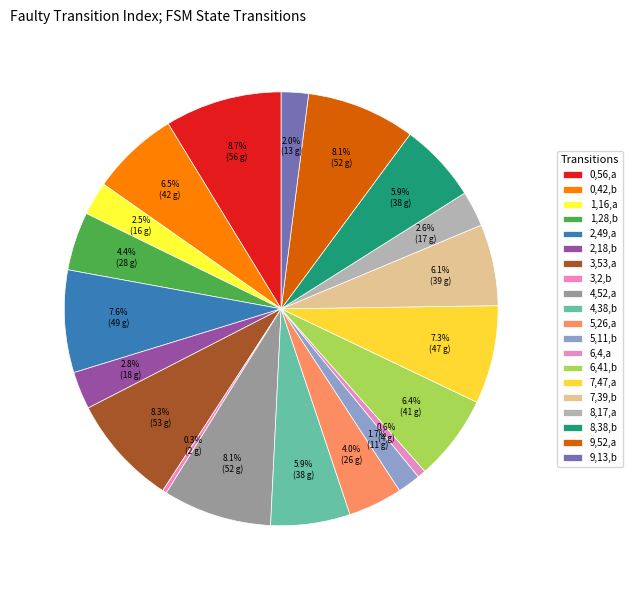

Count the number of slices in the pie.

20